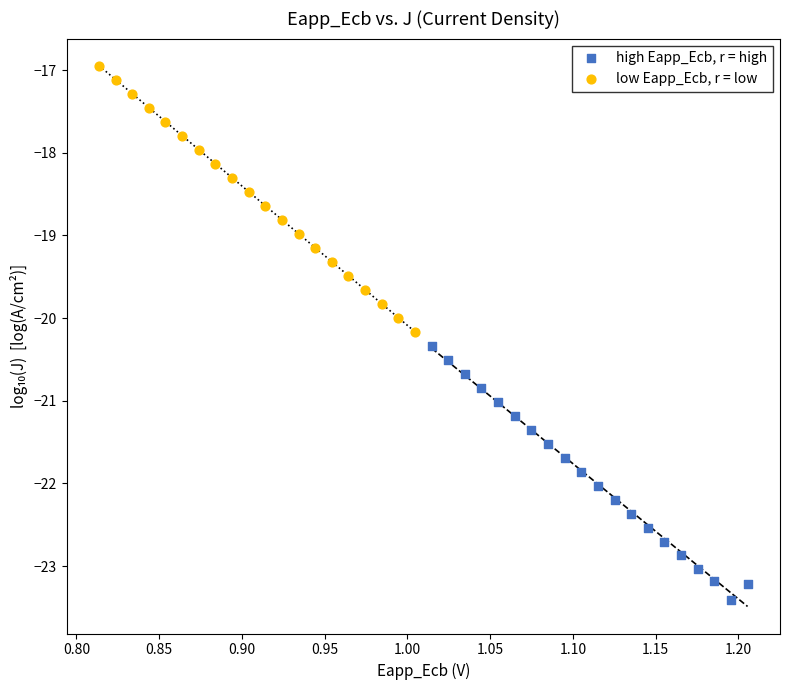

Which series contains the highest Y value?

low Eapp_Ecb, r = low